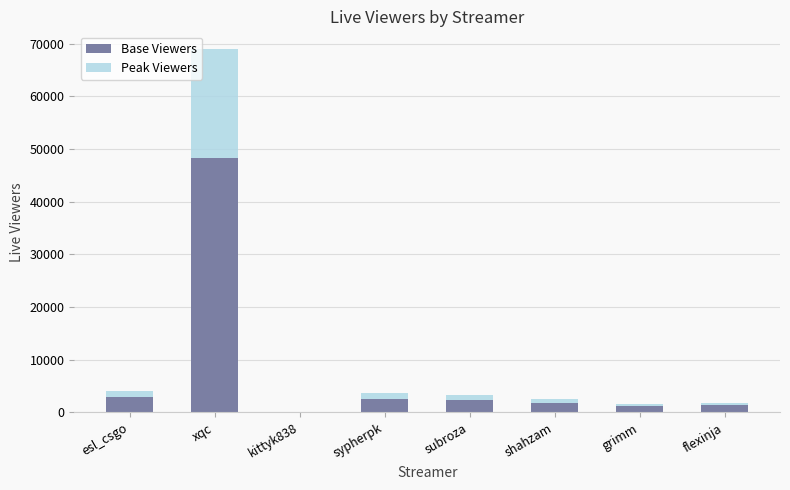

At which category is the sum across all series the highest?

xqc